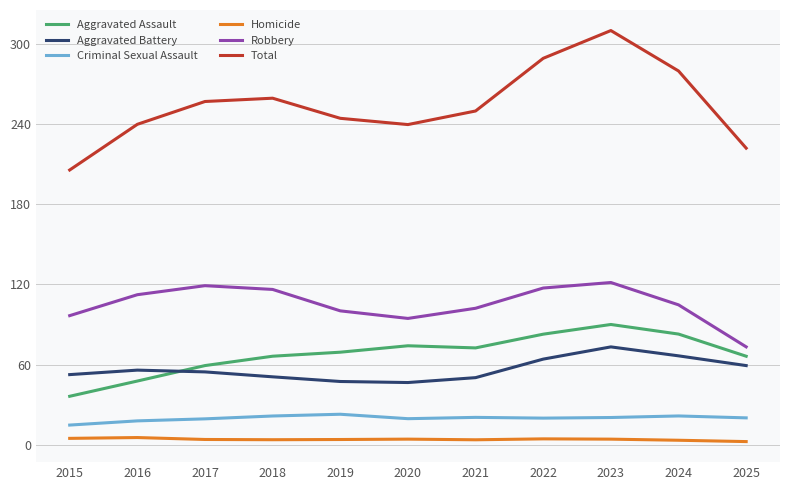

How many categories are shown in the chart?

11